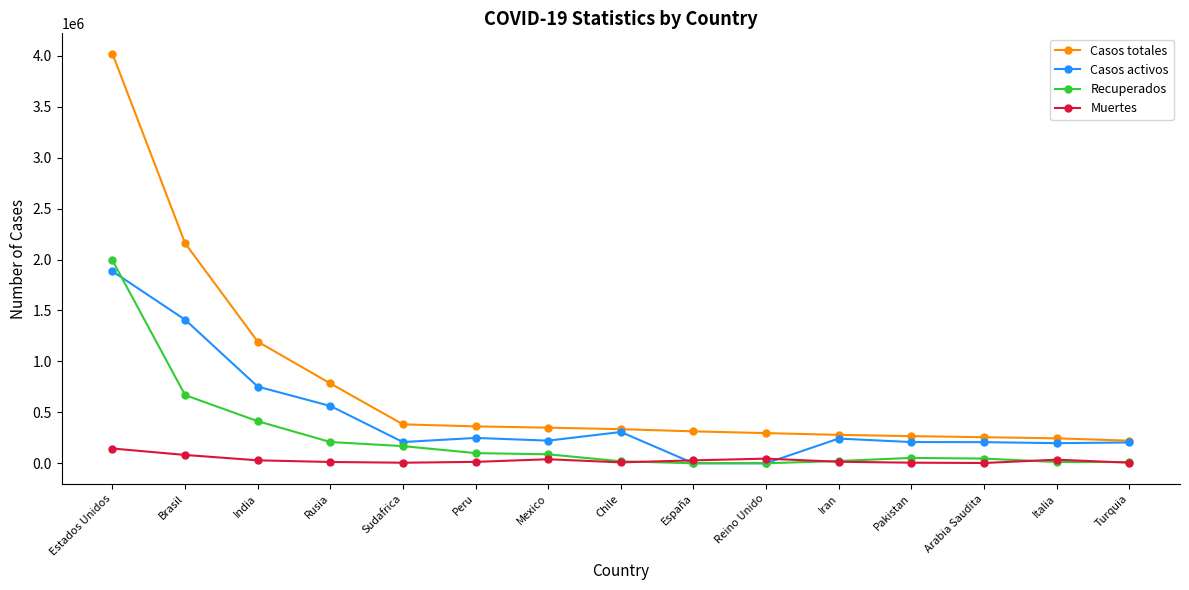

At which category is the sum across all series the highest?

Estados Unidos